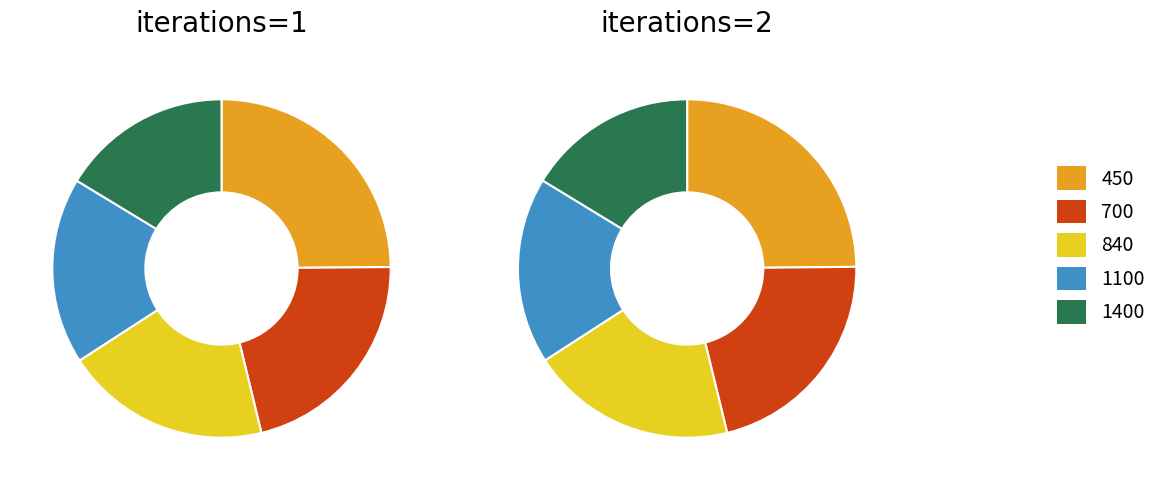

Rank the series by their maximum value, from highest to lowest.

iterations=2, iterations=1